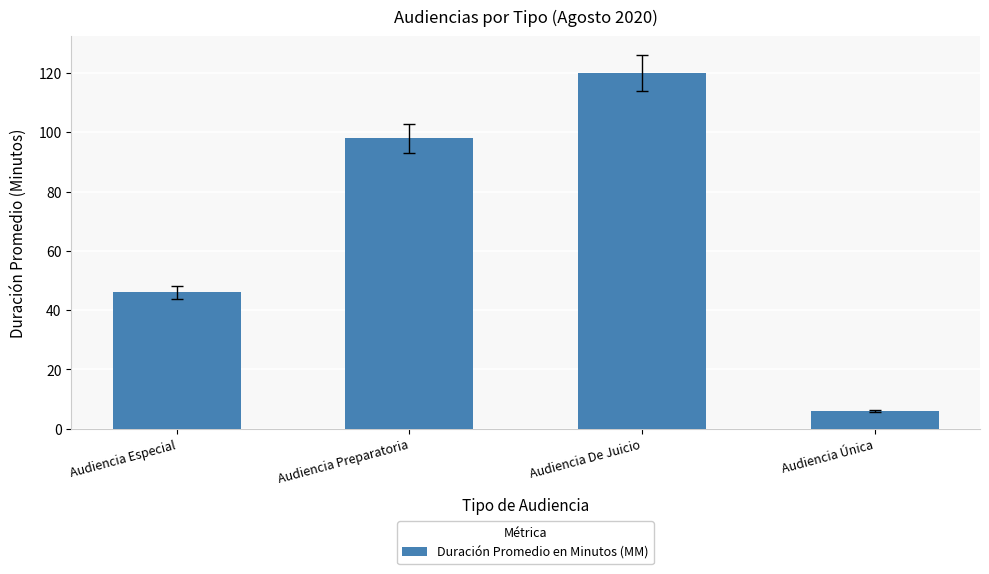

How many values are between 46 and 120?

3